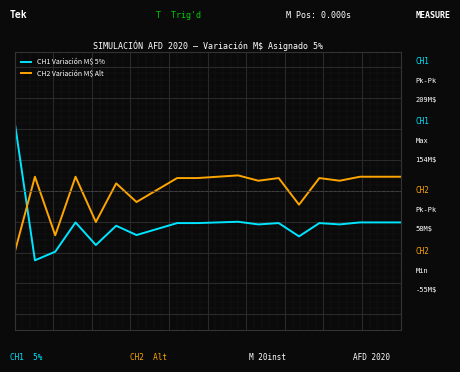

Which series has the largest total across all categories?

CH2 Variación M$ Alt